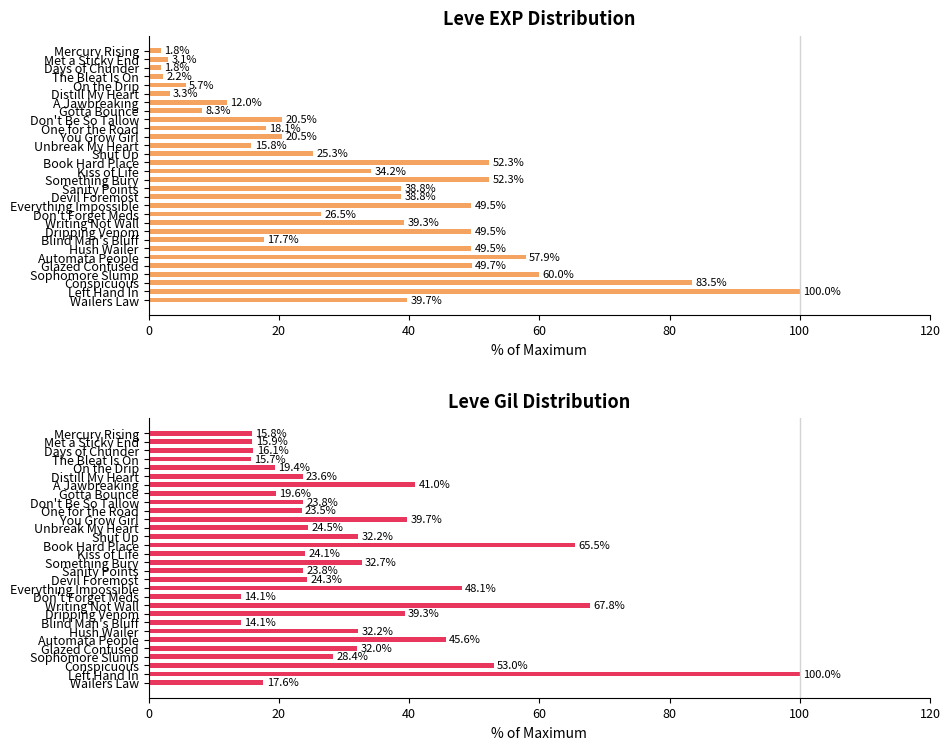

How many bars are there in each group?

2